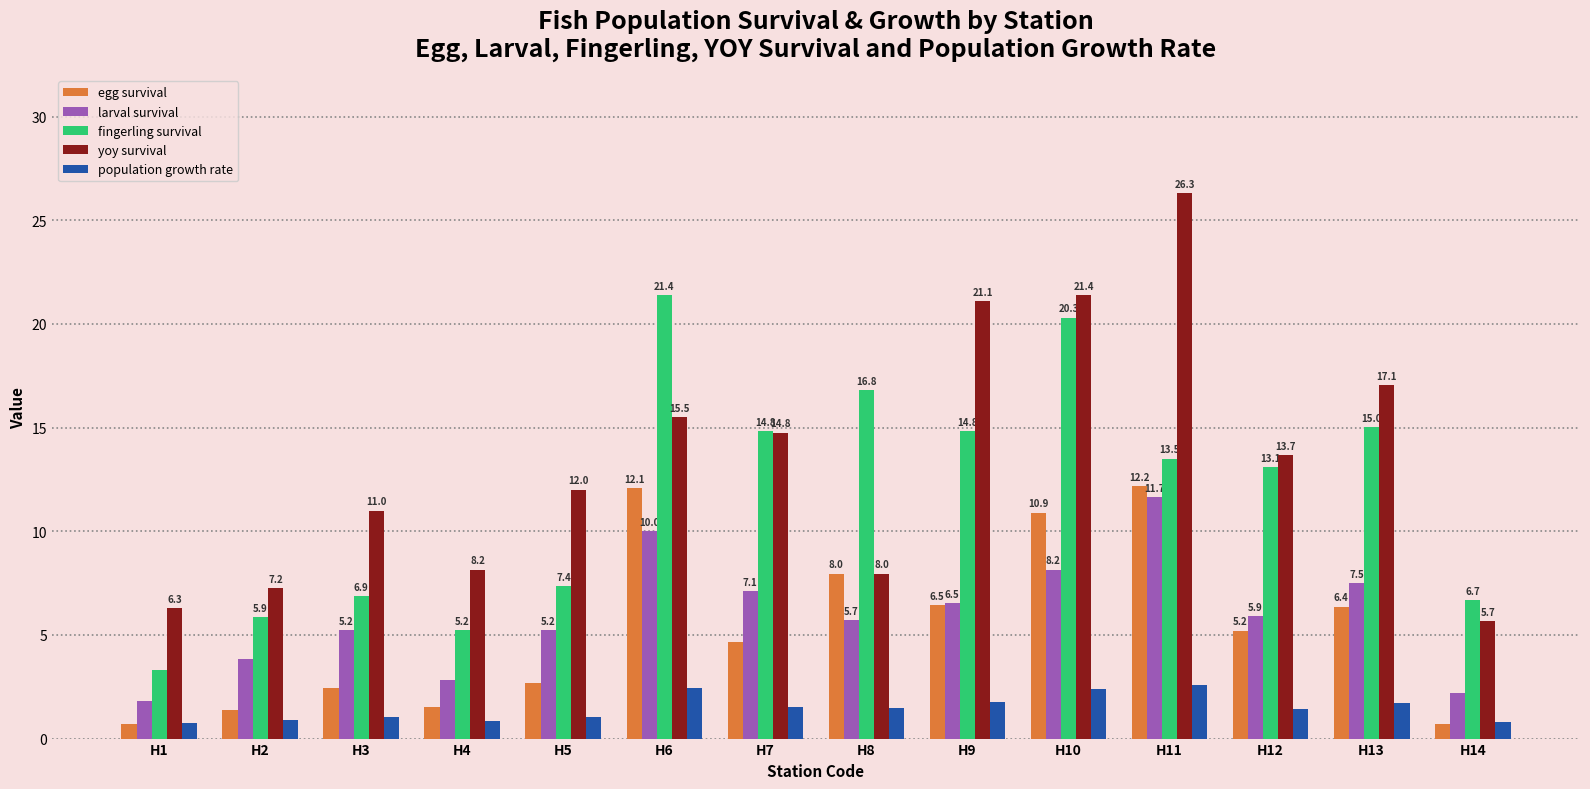

Rank the series at H6 from lowest to highest value.

population growth rate, larval survival, egg survival, yoy survival, fingerling survival